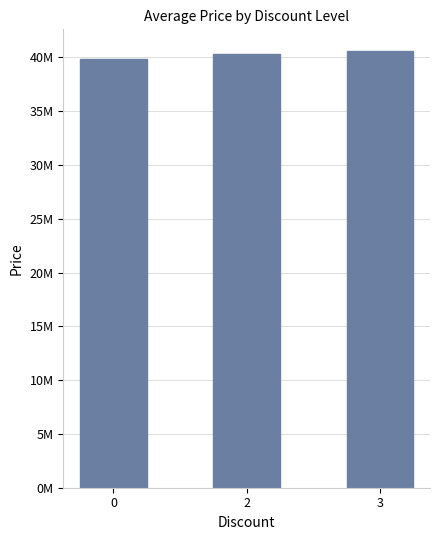

Is it true that the value at 2 is 13120312?

False